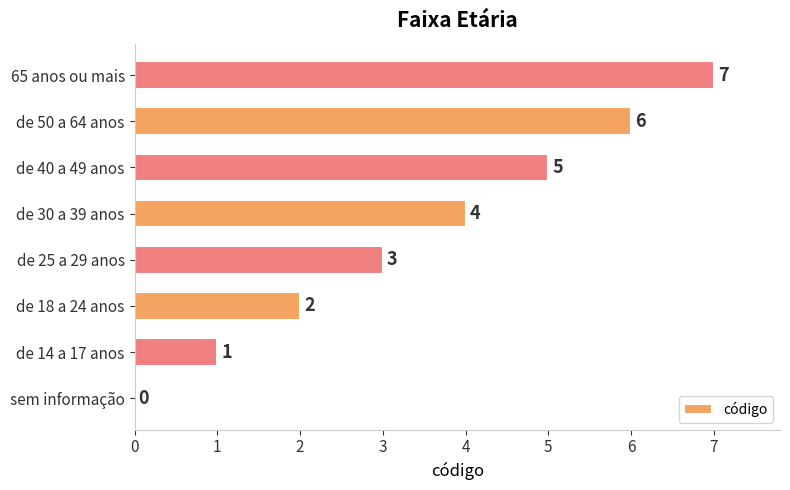

Is it true that the value at de 25 a 29 anos is 3?

True